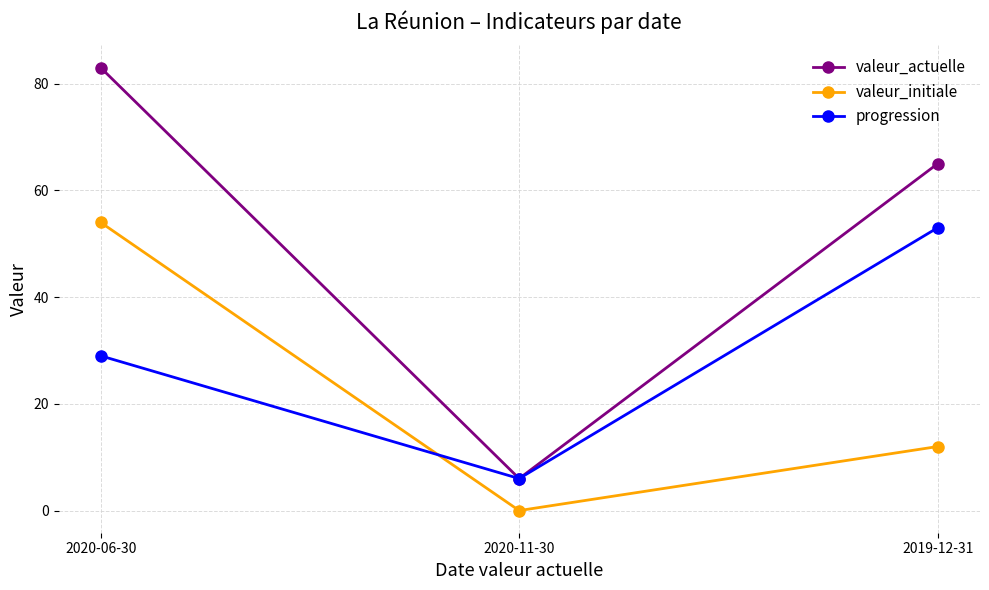

Does the chart have visible grid lines?

Yes